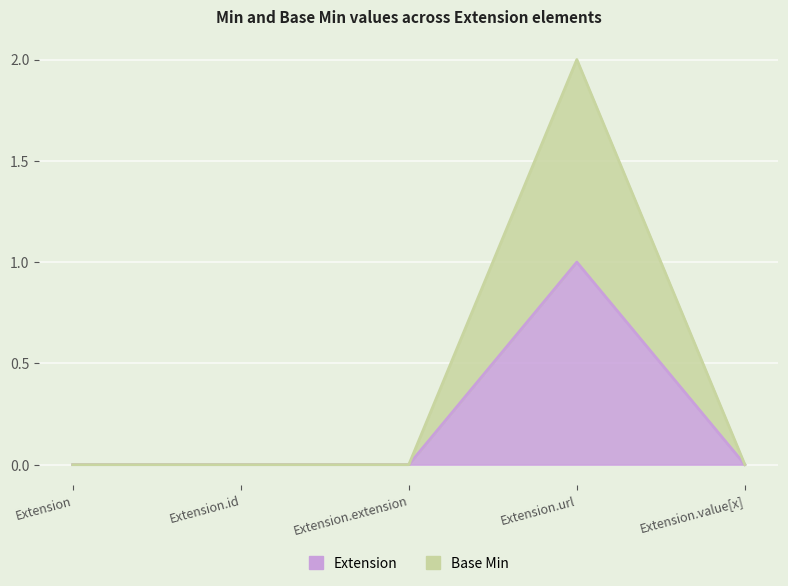

What is the label of the 2nd point from the right?

Extension.url